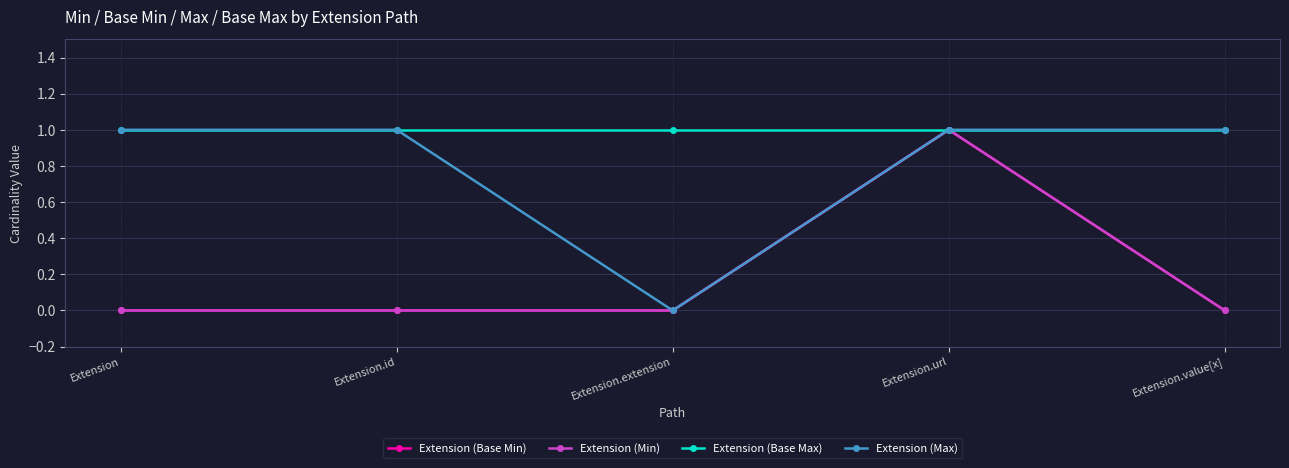

True or false: Extension (Max) and Extension (Min) cross at least once.

False